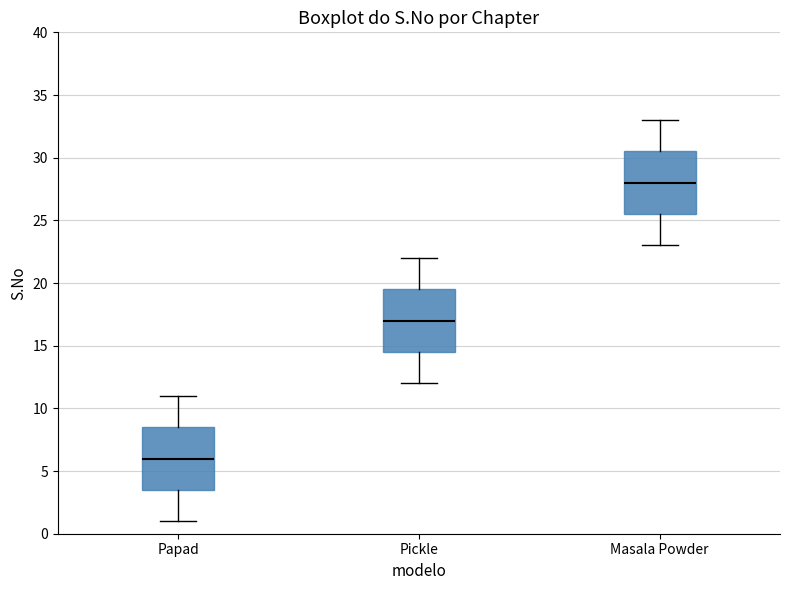

Reading left to right, transcribe this box plot: for each box, give where its median line is, the range the box spans, and where its two whiskers end, as read against the y-axis. The values are not printed on the chart, so give them approximately, as read against the axis.

Papad: median 6.0, box 3.5 to 8.5, whiskers 1.0 to 11.0
Pickle: median 17.0, box 14.5 to 19.5, whiskers 12.0 to 22.0
Masala Powder: median 28.0, box 25.5 to 30.5, whiskers 23.0 to 33.0